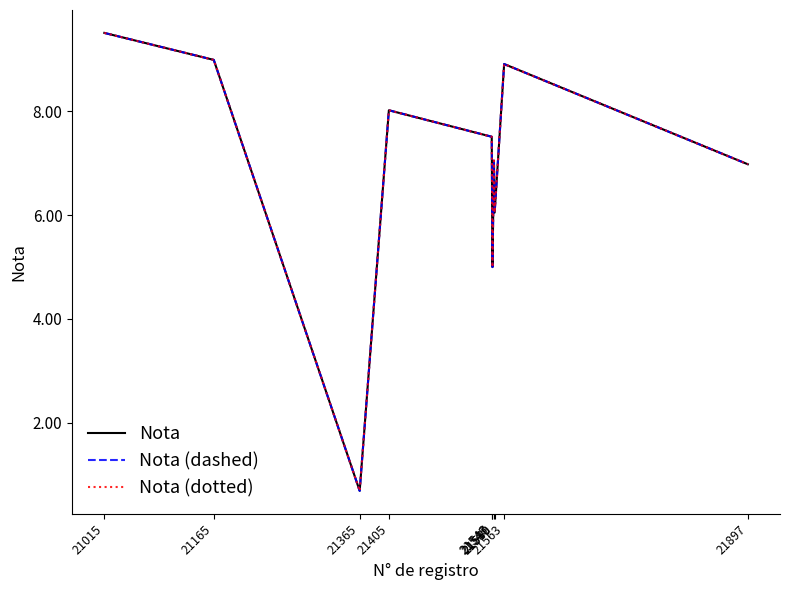

Does the chart display data point markers on the line(s)?

No